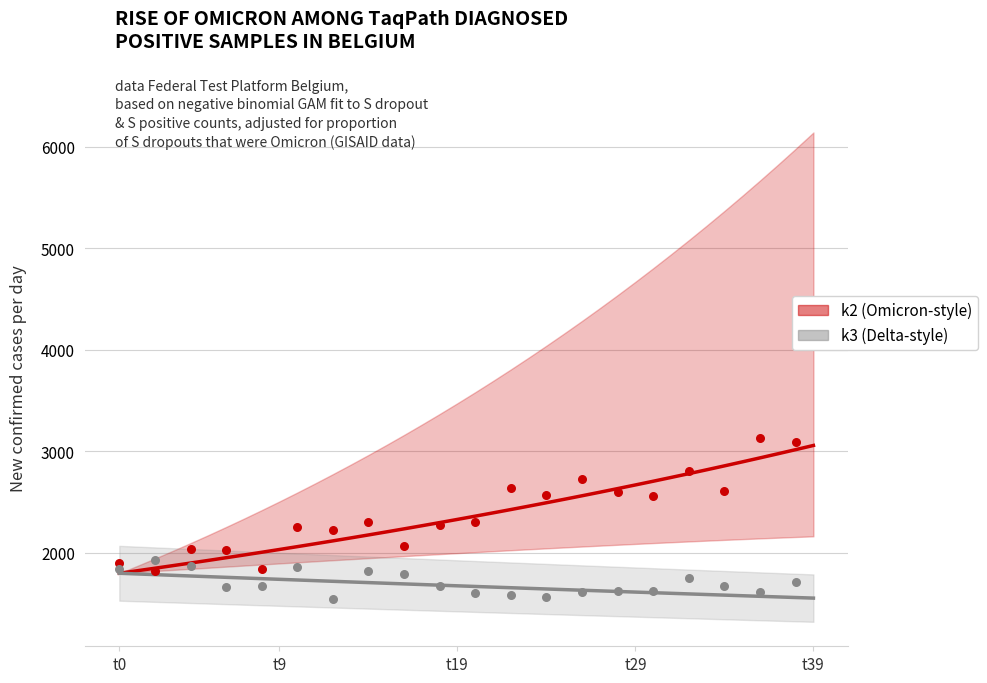

At how many categories does at least one series exceed 2365?

19